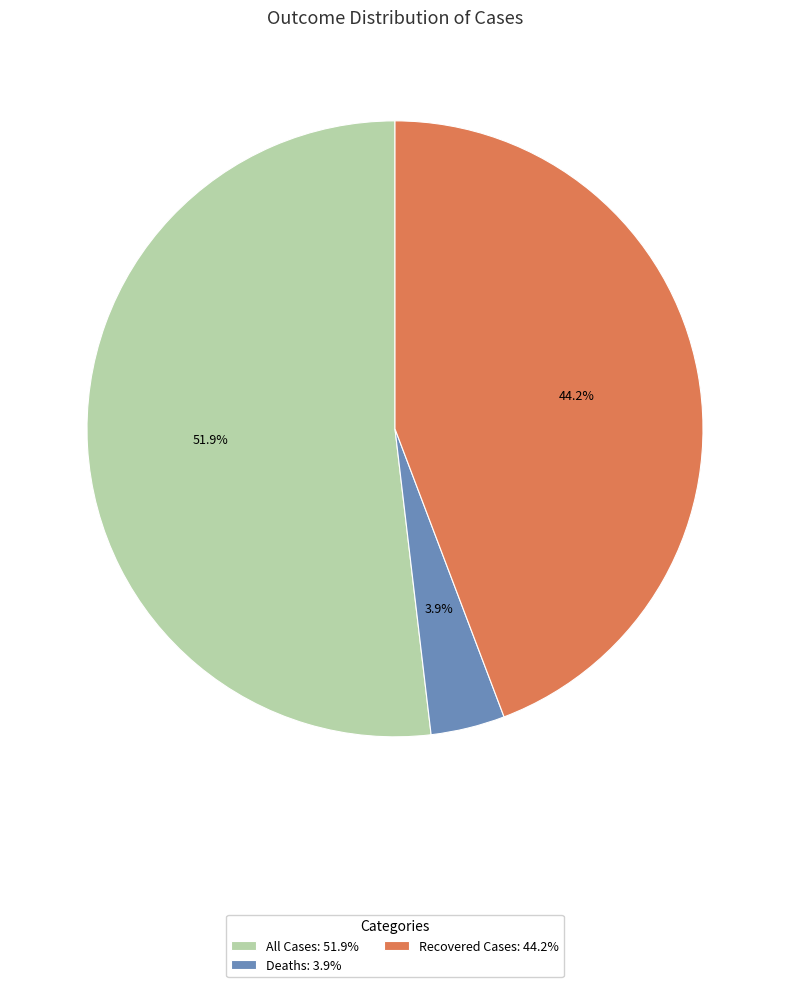

How many slices are in this pie chart?

3